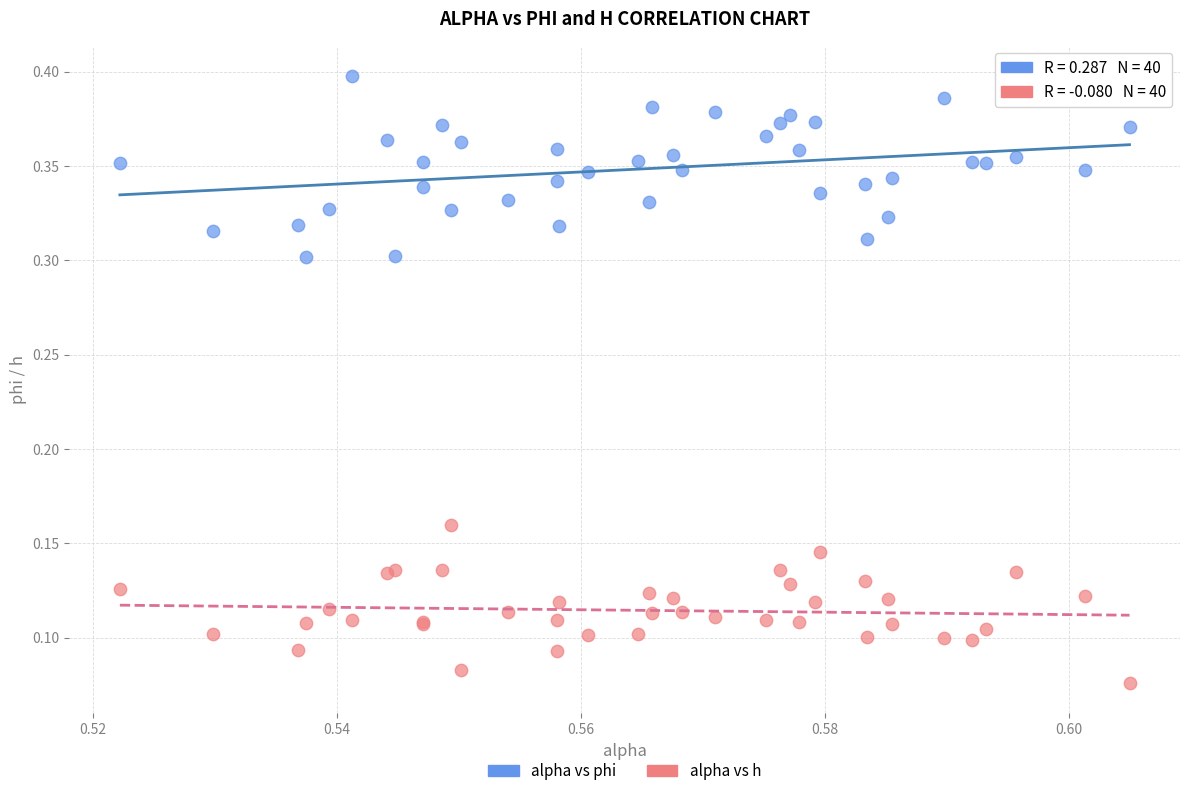

Which series reaches the minimum Y coordinate?

alpha vs h